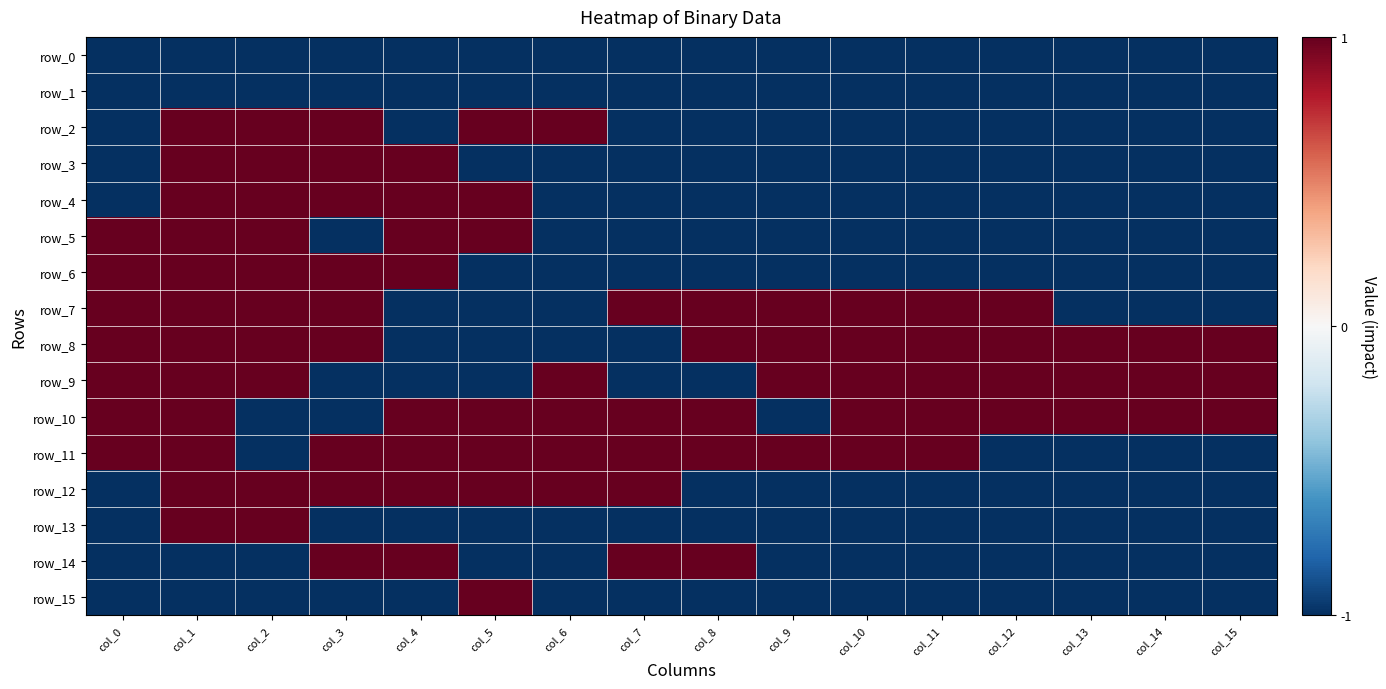

Which label corresponds to the largest value in the chart?

col_1